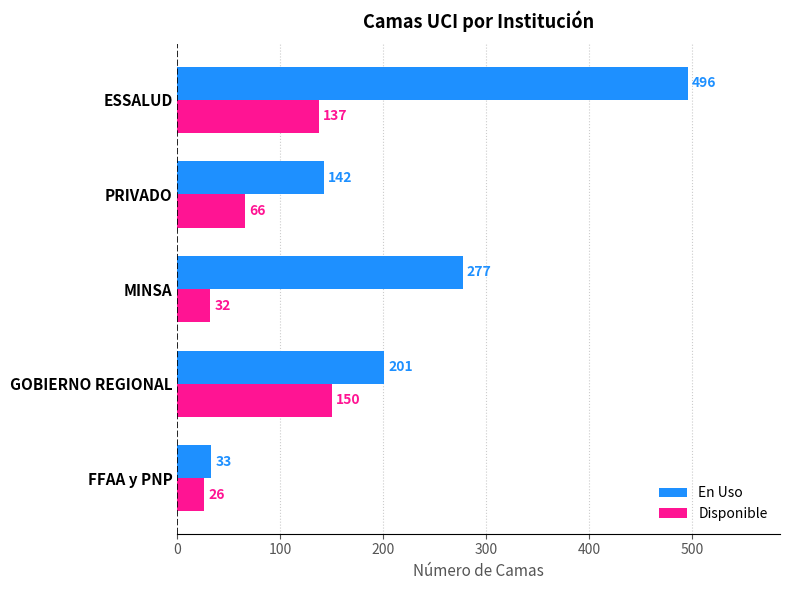

List the labels in order of En Uso value, largest first.

ESSALUD, MINSA, GOBIERNO REGIONAL, PRIVADO, FFAA y PNP